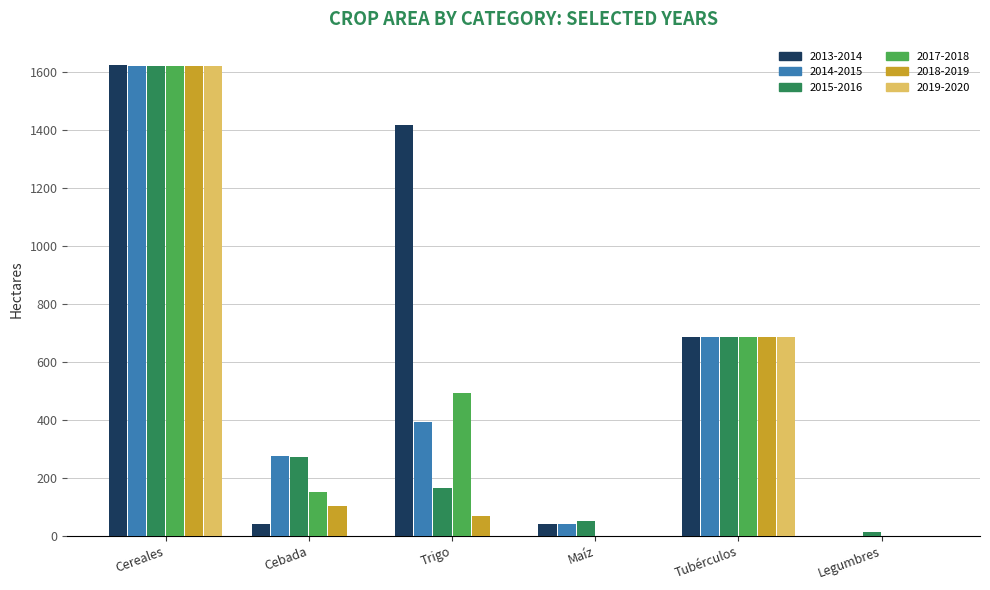

Which series has the largest total across all categories?

2013-2014